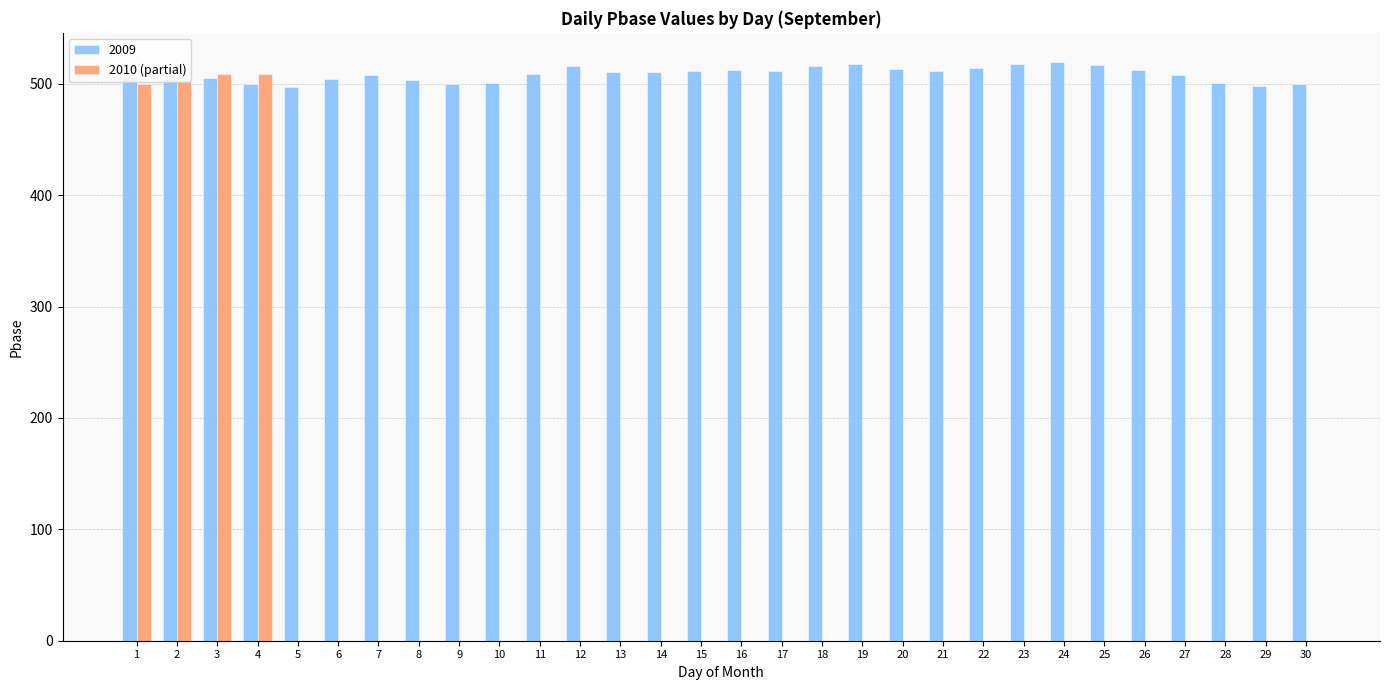

What is the greatest value displayed?

519.7